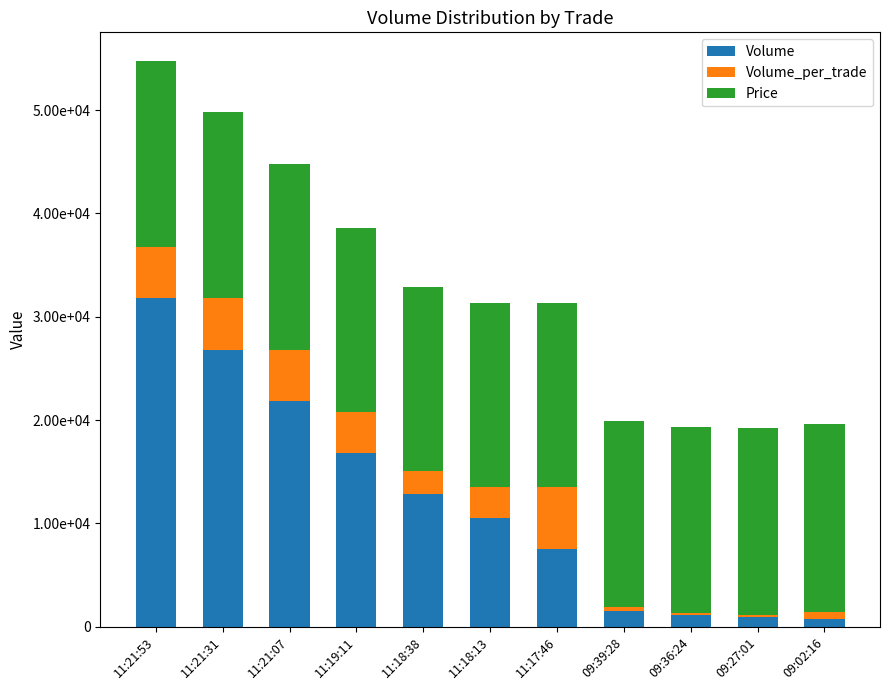

Between 11:18:13 and 11:21:53, which is larger?

11:21:53